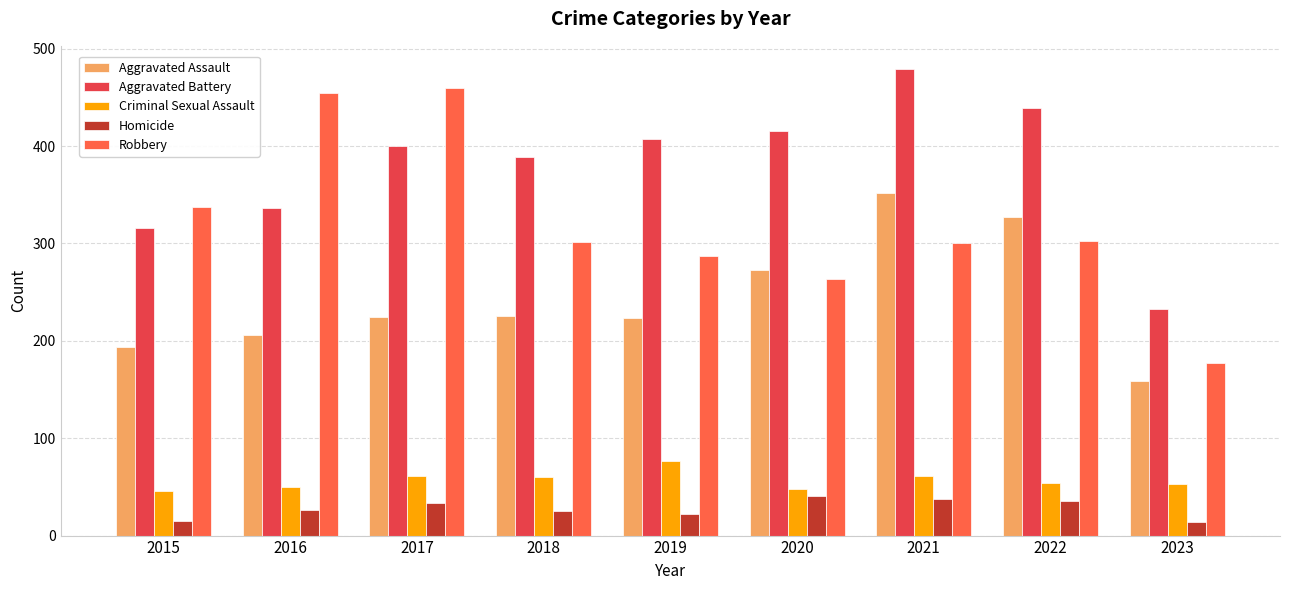

What is the sum of all Robbery values?

2882